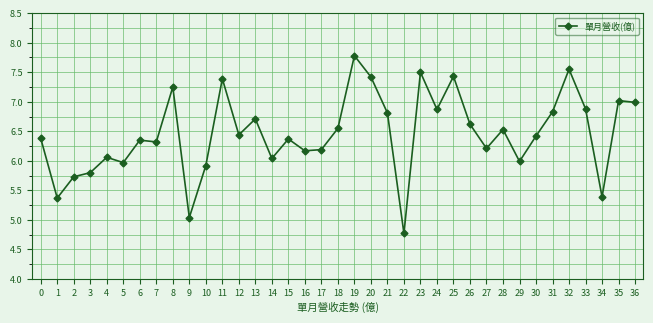

Where is the first local minimum?

1